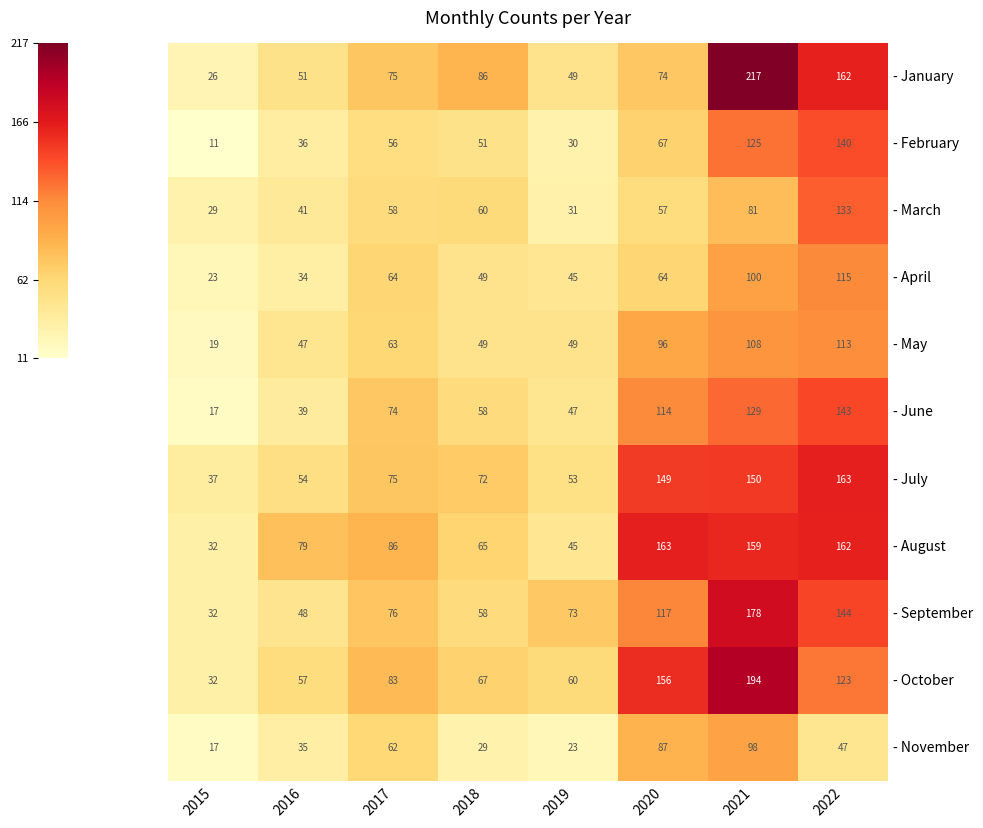

What is the greatest value displayed?

217